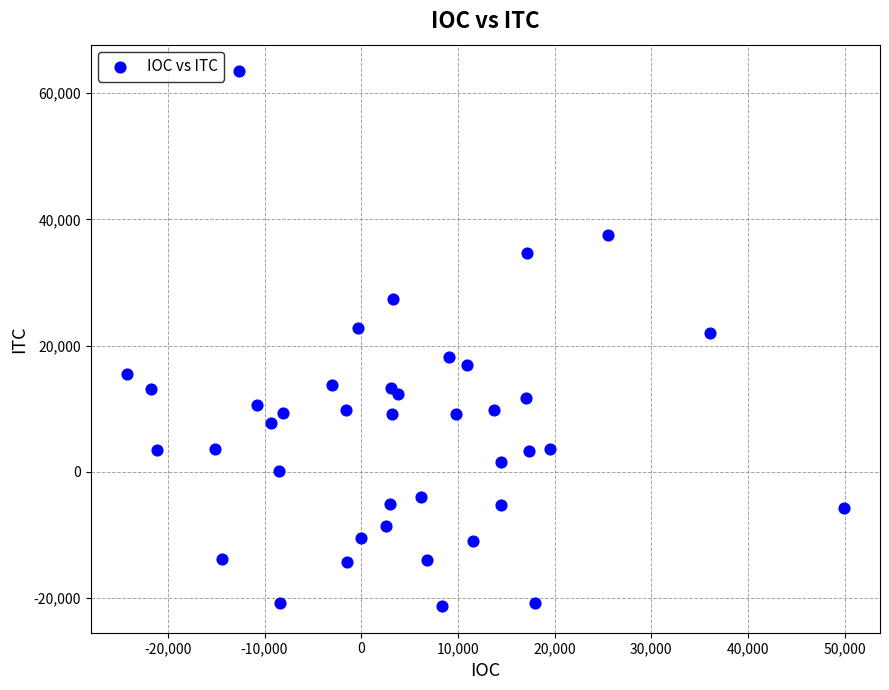

What is the range of X values (max minus min)?

74227.4